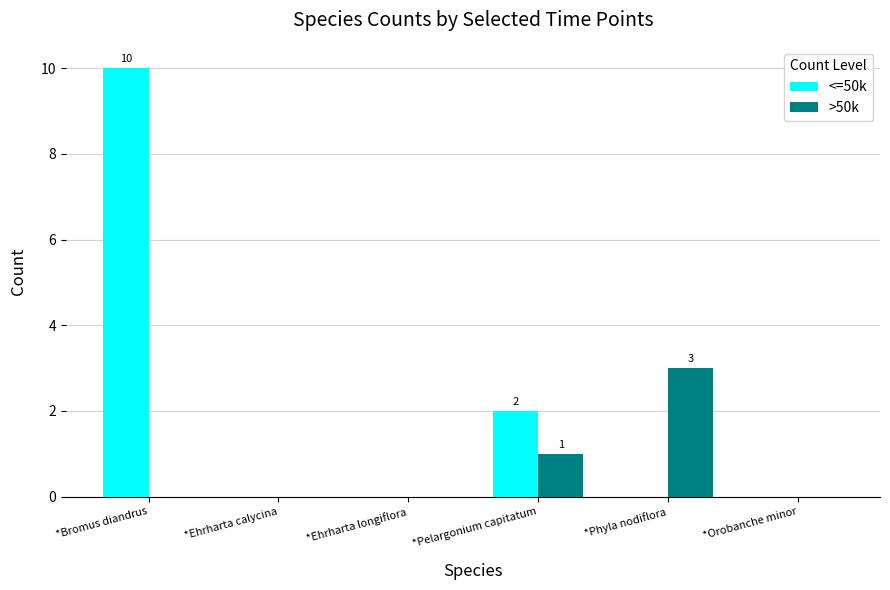

At which category is the sum across all series the highest?

*Bromus diandrus